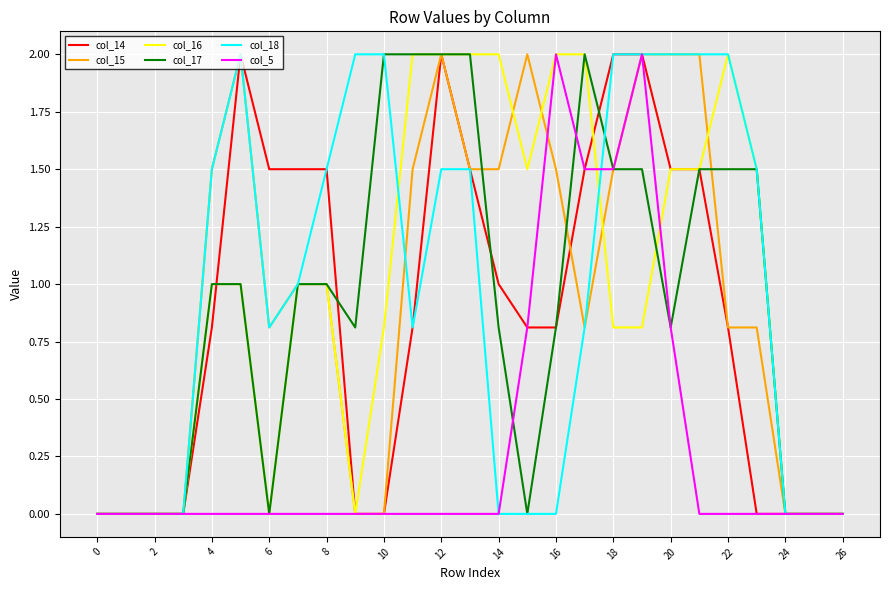

What is the maximum value for col_18?

2.0